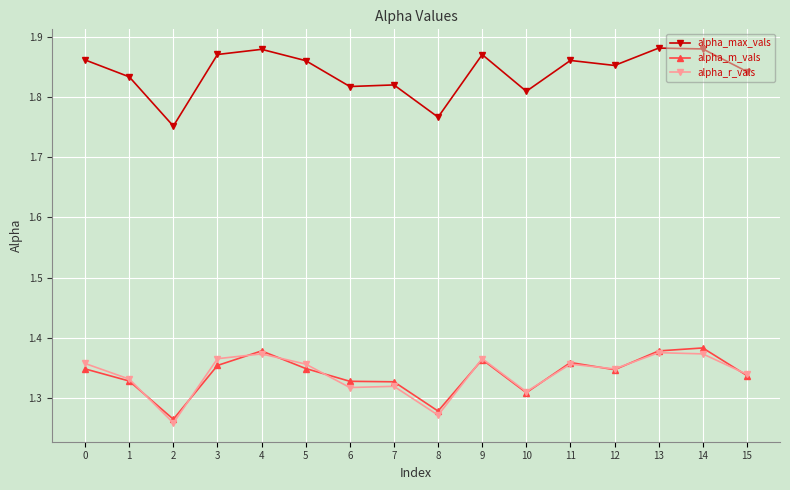

What is the difference between the maximum and minimum values in the alpha_m_vals series?

0.1